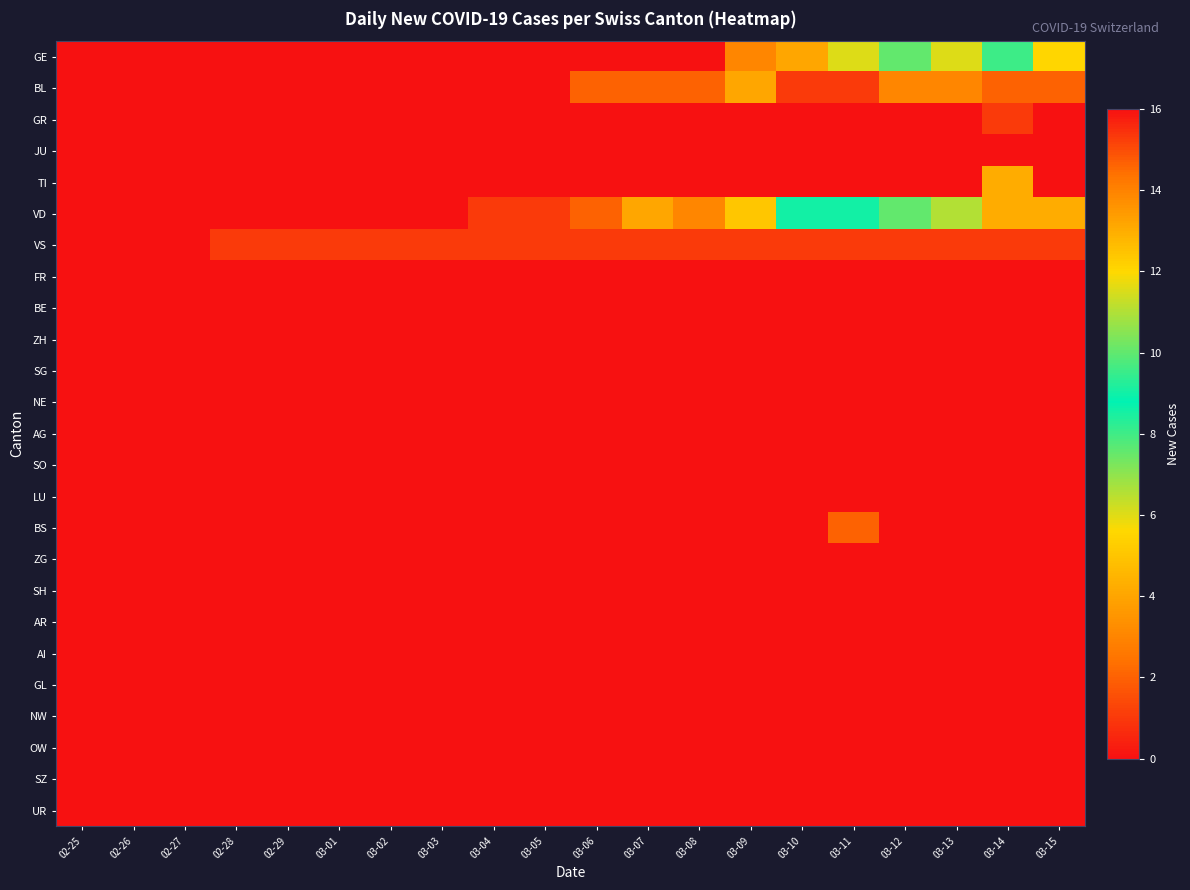

What is the total value across all series at 03-13?

21